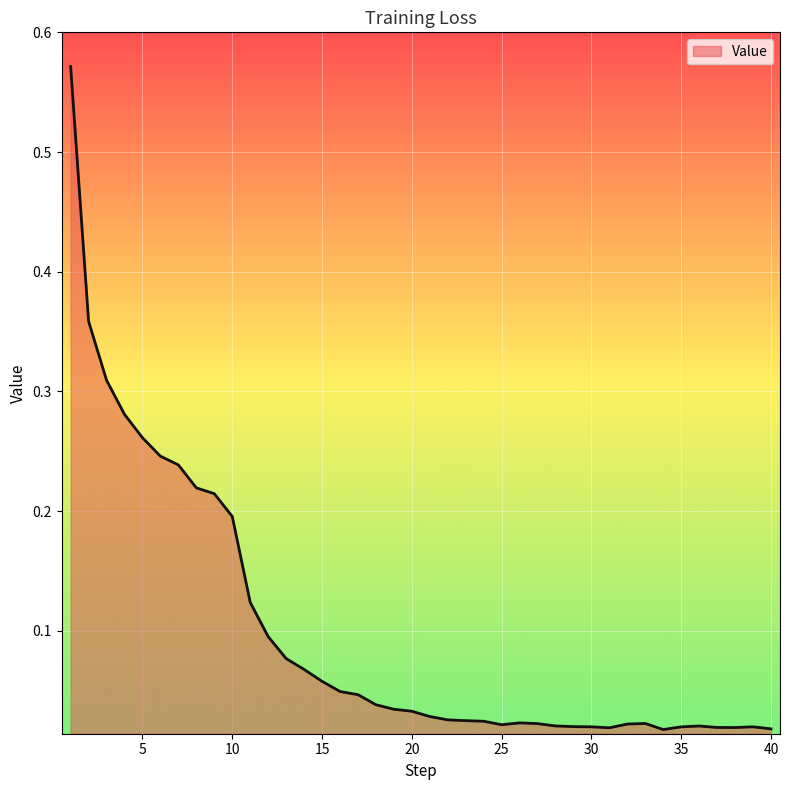

Reading left to right, list all the values displayed in this chart.

0.6	0.4	0.3	0.3	0.3	0.2	0.2	0.2	0.2	0.2	0.1	0.1	0.1	0.1	0.1	0.0	0.0	0.0	0.0	0.0	0.0	0.0	0.0	0.0	0.0	0.0	0.0	0.0	0.0	0.0	0.0	0.0	0.0	0.0	0.0	0.0	0.0	0.0	0.0	0.0